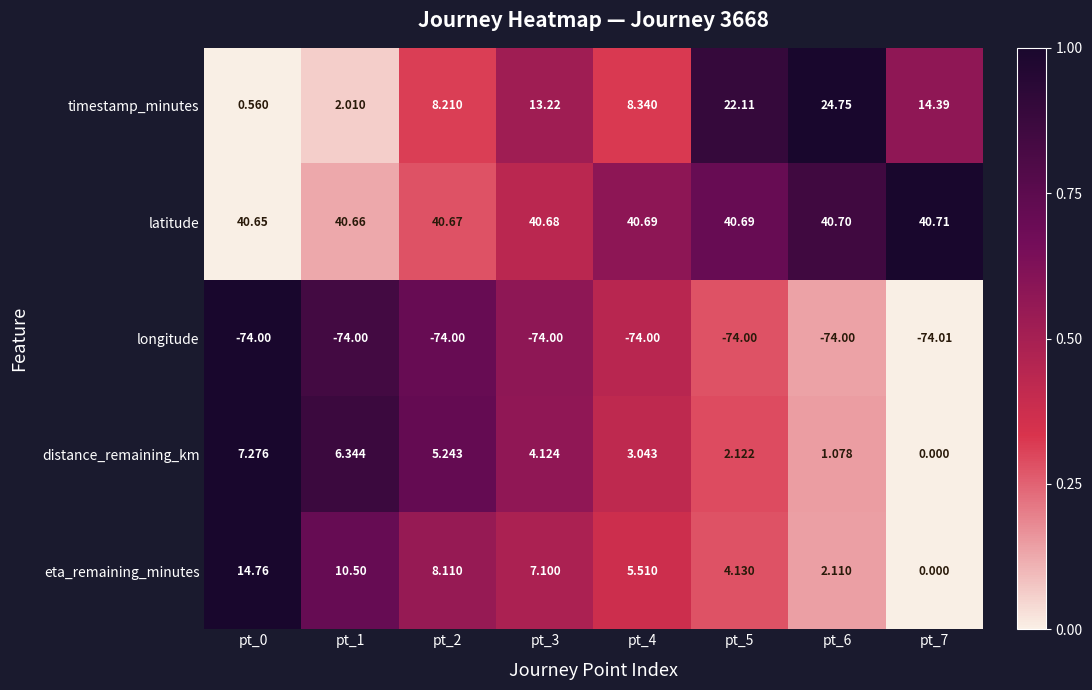

How many distinct data groups are displayed?

5